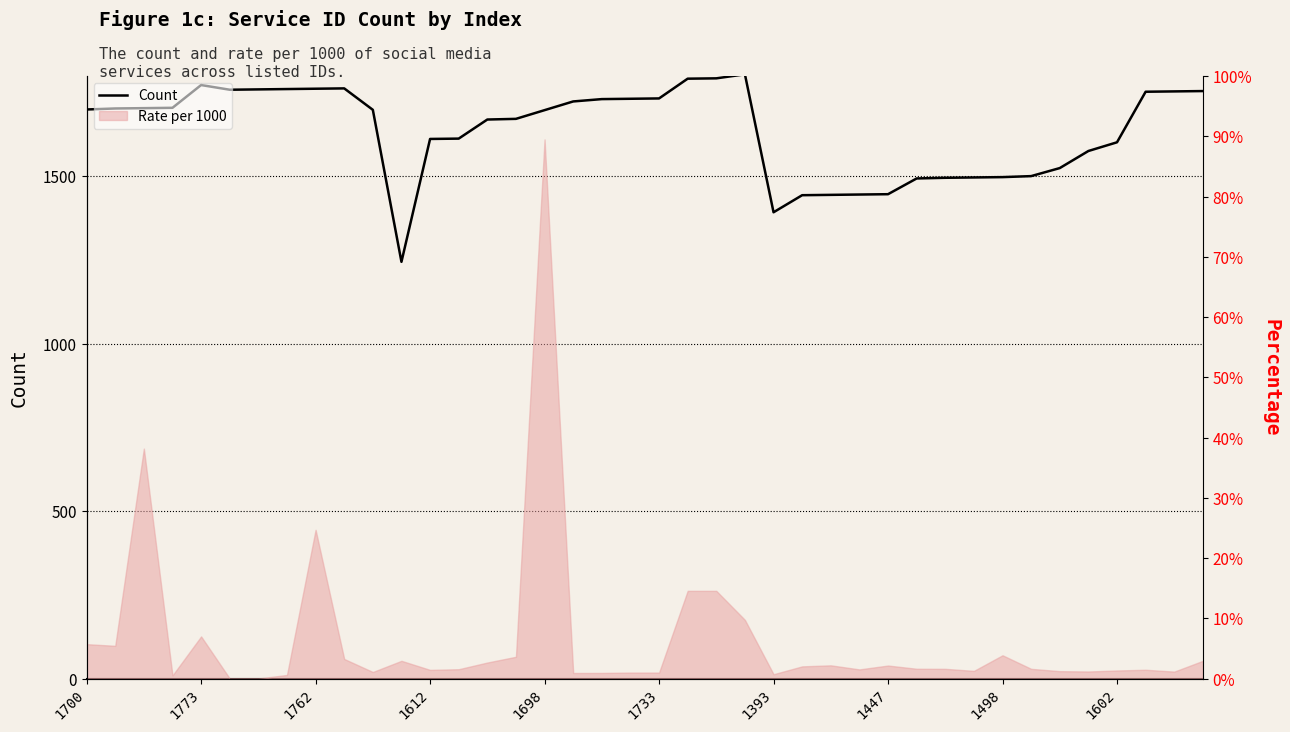

What is the label of the 33rd point from the right?

1447